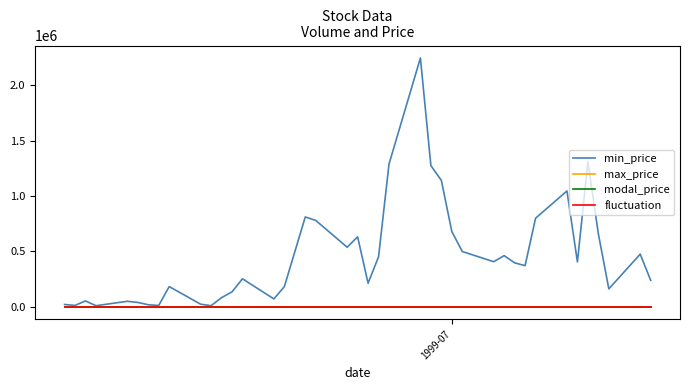

Which series has the largest range (max minus min)?

min_price